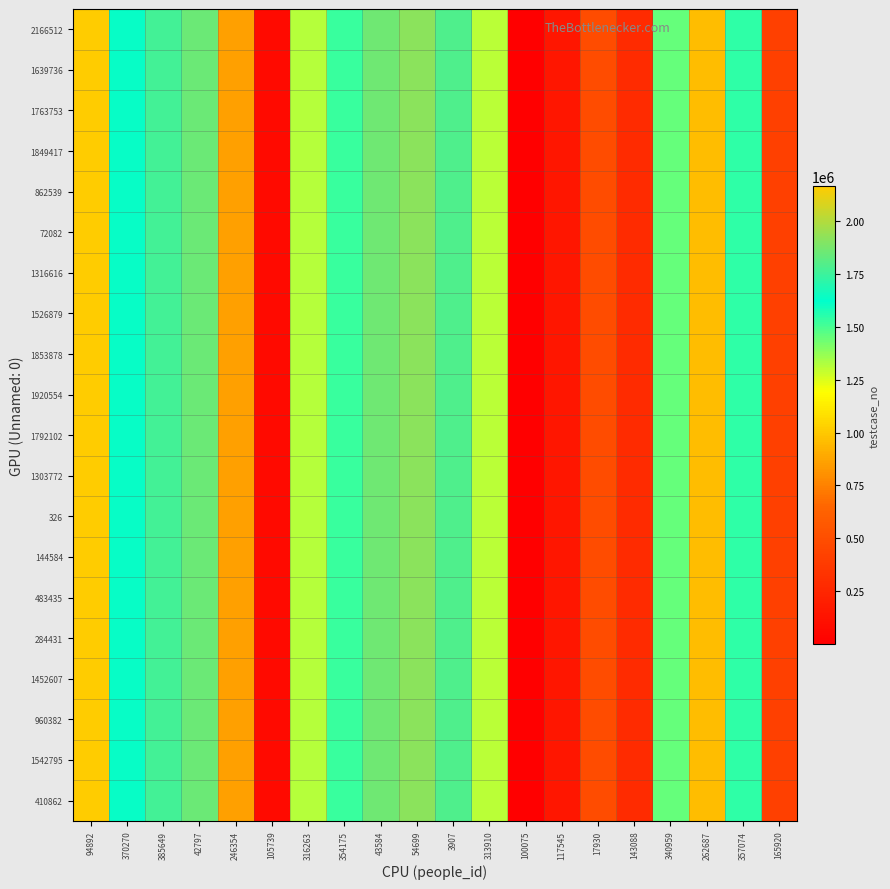

Reading left to right, transcribe all the data shown in this chart.

2166512: 94892=2166513	370270=1639737	385649=1763754	42797=1849418	246354=862540	105739=72083	316263=1316617	354175=1526880	43584=1853879	54699=1920555	3907=1792103	313910=1303773	100075=327	117545=144585	17930=483436	143088=284432	340959=1452608	262687=960383	357074=1542796	165920=410863
1639736: 94892=2166513	370270=1639737	385649=1763754	42797=1849418	246354=862540	105739=72083	316263=1316617	354175=1526880	43584=1853879	54699=1920555	3907=1792103	313910=1303773	100075=327	117545=144585	17930=483436	143088=284432	340959=1452608	262687=960383	357074=1542796	165920=410863
1763753: 94892=2166513	370270=1639737	385649=1763754	42797=1849418	246354=862540	105739=72083	316263=1316617	354175=1526880	43584=1853879	54699=1920555	3907=1792103	313910=1303773	100075=327	117545=144585	17930=483436	143088=284432	340959=1452608	262687=960383	357074=1542796	165920=410863
1849417: 94892=2166513	370270=1639737	385649=1763754	42797=1849418	246354=862540	105739=72083	316263=1316617	354175=1526880	43584=1853879	54699=1920555	3907=1792103	313910=1303773	100075=327	117545=144585	17930=483436	143088=284432	340959=1452608	262687=960383	357074=1542796	165920=410863
862539: 94892=2166513	370270=1639737	385649=1763754	42797=1849418	246354=862540	105739=72083	316263=1316617	354175=1526880	43584=1853879	54699=1920555	3907=1792103	313910=1303773	100075=327	117545=144585	17930=483436	143088=284432	340959=1452608	262687=960383	357074=1542796	165920=410863
72082: 94892=2166513	370270=1639737	385649=1763754	42797=1849418	246354=862540	105739=72083	316263=1316617	354175=1526880	43584=1853879	54699=1920555	3907=1792103	313910=1303773	100075=327	117545=144585	17930=483436	143088=284432	340959=1452608	262687=960383	357074=1542796	165920=410863
1316616: 94892=2166513	370270=1639737	385649=1763754	42797=1849418	246354=862540	105739=72083	316263=1316617	354175=1526880	43584=1853879	54699=1920555	3907=1792103	313910=1303773	100075=327	117545=144585	17930=483436	143088=284432	340959=1452608	262687=960383	357074=1542796	165920=410863
1526879: 94892=2166513	370270=1639737	385649=1763754	42797=1849418	246354=862540	105739=72083	316263=1316617	354175=1526880	43584=1853879	54699=1920555	3907=1792103	313910=1303773	100075=327	117545=144585	17930=483436	143088=284432	340959=1452608	262687=960383	357074=1542796	165920=410863
1853878: 94892=2166513	370270=1639737	385649=1763754	42797=1849418	246354=862540	105739=72083	316263=1316617	354175=1526880	43584=1853879	54699=1920555	3907=1792103	313910=1303773	100075=327	117545=144585	17930=483436	143088=284432	340959=1452608	262687=960383	357074=1542796	165920=410863
1920554: 94892=2166513	370270=1639737	385649=1763754	42797=1849418	246354=862540	105739=72083	316263=1316617	354175=1526880	43584=1853879	54699=1920555	3907=1792103	313910=1303773	100075=327	117545=144585	17930=483436	143088=284432	340959=1452608	262687=960383	357074=1542796	165920=410863
1792102: 94892=2166513	370270=1639737	385649=1763754	42797=1849418	246354=862540	105739=72083	316263=1316617	354175=1526880	43584=1853879	54699=1920555	3907=1792103	313910=1303773	100075=327	117545=144585	17930=483436	143088=284432	340959=1452608	262687=960383	357074=1542796	165920=410863
1303772: 94892=2166513	370270=1639737	385649=1763754	42797=1849418	246354=862540	105739=72083	316263=1316617	354175=1526880	43584=1853879	54699=1920555	3907=1792103	313910=1303773	100075=327	117545=144585	17930=483436	143088=284432	340959=1452608	262687=960383	357074=1542796	165920=410863
326: 94892=2166513	370270=1639737	385649=1763754	42797=1849418	246354=862540	105739=72083	316263=1316617	354175=1526880	43584=1853879	54699=1920555	3907=1792103	313910=1303773	100075=327	117545=144585	17930=483436	143088=284432	340959=1452608	262687=960383	357074=1542796	165920=410863
144584: 94892=2166513	370270=1639737	385649=1763754	42797=1849418	246354=862540	105739=72083	316263=1316617	354175=1526880	43584=1853879	54699=1920555	3907=1792103	313910=1303773	100075=327	117545=144585	17930=483436	143088=284432	340959=1452608	262687=960383	357074=1542796	165920=410863
483435: 94892=2166513	370270=1639737	385649=1763754	42797=1849418	246354=862540	105739=72083	316263=1316617	354175=1526880	43584=1853879	54699=1920555	3907=1792103	313910=1303773	100075=327	117545=144585	17930=483436	143088=284432	340959=1452608	262687=960383	357074=1542796	165920=410863
284431: 94892=2166513	370270=1639737	385649=1763754	42797=1849418	246354=862540	105739=72083	316263=1316617	354175=1526880	43584=1853879	54699=1920555	3907=1792103	313910=1303773	100075=327	117545=144585	17930=483436	143088=284432	340959=1452608	262687=960383	357074=1542796	165920=410863
1452607: 94892=2166513	370270=1639737	385649=1763754	42797=1849418	246354=862540	105739=72083	316263=1316617	354175=1526880	43584=1853879	54699=1920555	3907=1792103	313910=1303773	100075=327	117545=144585	17930=483436	143088=284432	340959=1452608	262687=960383	357074=1542796	165920=410863
960382: 94892=2166513	370270=1639737	385649=1763754	42797=1849418	246354=862540	105739=72083	316263=1316617	354175=1526880	43584=1853879	54699=1920555	3907=1792103	313910=1303773	100075=327	117545=144585	17930=483436	143088=284432	340959=1452608	262687=960383	357074=1542796	165920=410863
1542795: 94892=2166513	370270=1639737	385649=1763754	42797=1849418	246354=862540	105739=72083	316263=1316617	354175=1526880	43584=1853879	54699=1920555	3907=1792103	313910=1303773	100075=327	117545=144585	17930=483436	143088=284432	340959=1452608	262687=960383	357074=1542796	165920=410863
410862: 94892=2166513	370270=1639737	385649=1763754	42797=1849418	246354=862540	105739=72083	316263=1316617	354175=1526880	43584=1853879	54699=1920555	3907=1792103	313910=1303773	100075=327	117545=144585	17930=483436	143088=284432	340959=1452608	262687=960383	357074=1542796	165920=410863